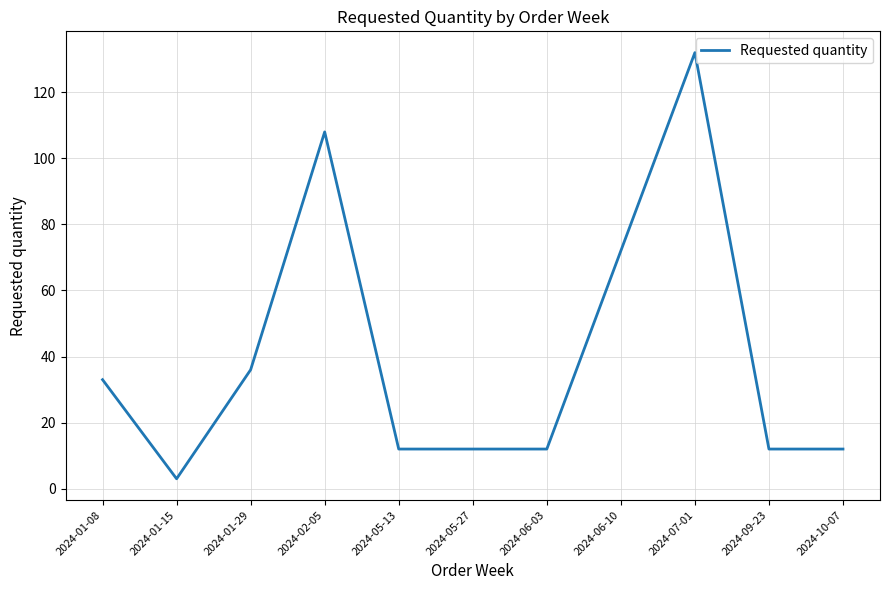

Read the value at 2024-05-13.

12